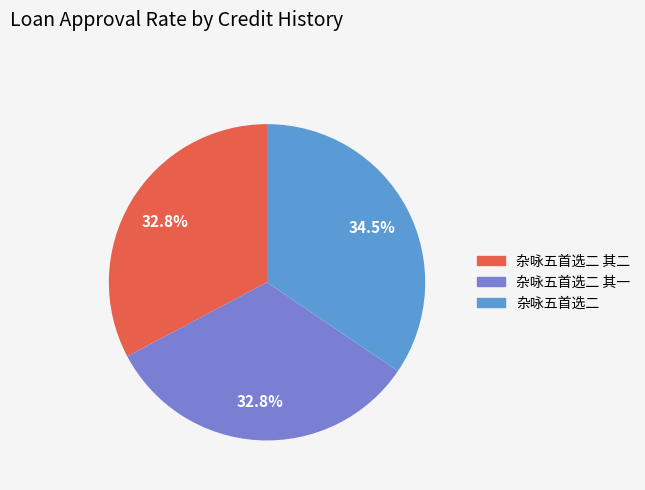

Is there a majority slice in this chart?

No